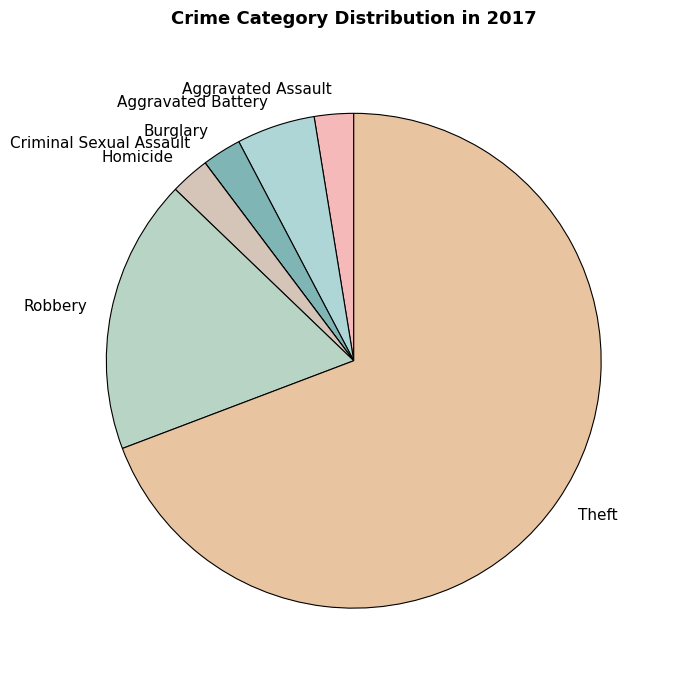

Is the sum of Homicide and Aggravated Battery greater than half?

No